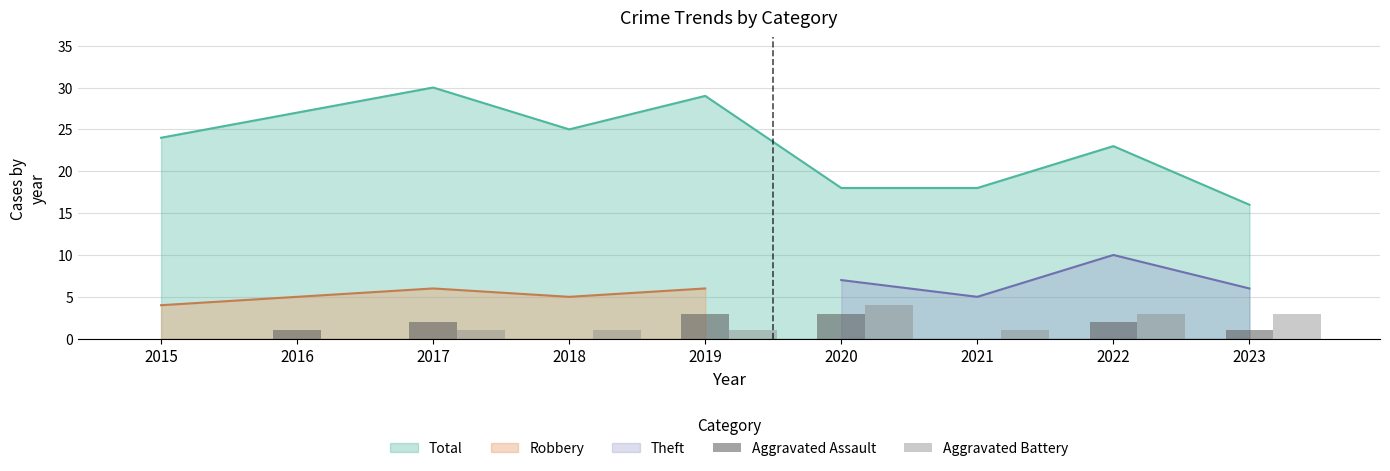

At which label does Total reach its minimum?

2023